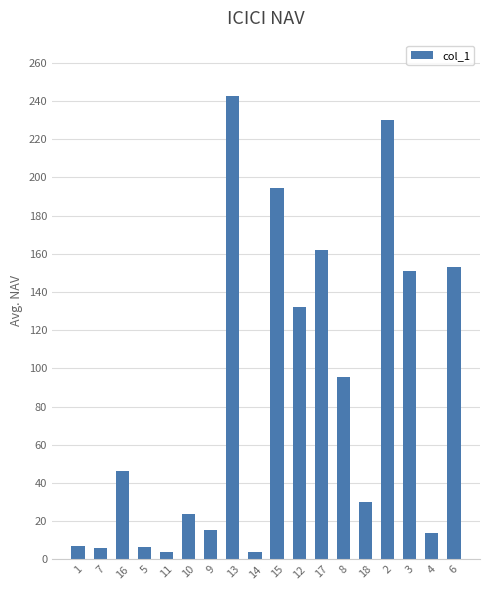

Read the value at 15.

194.6